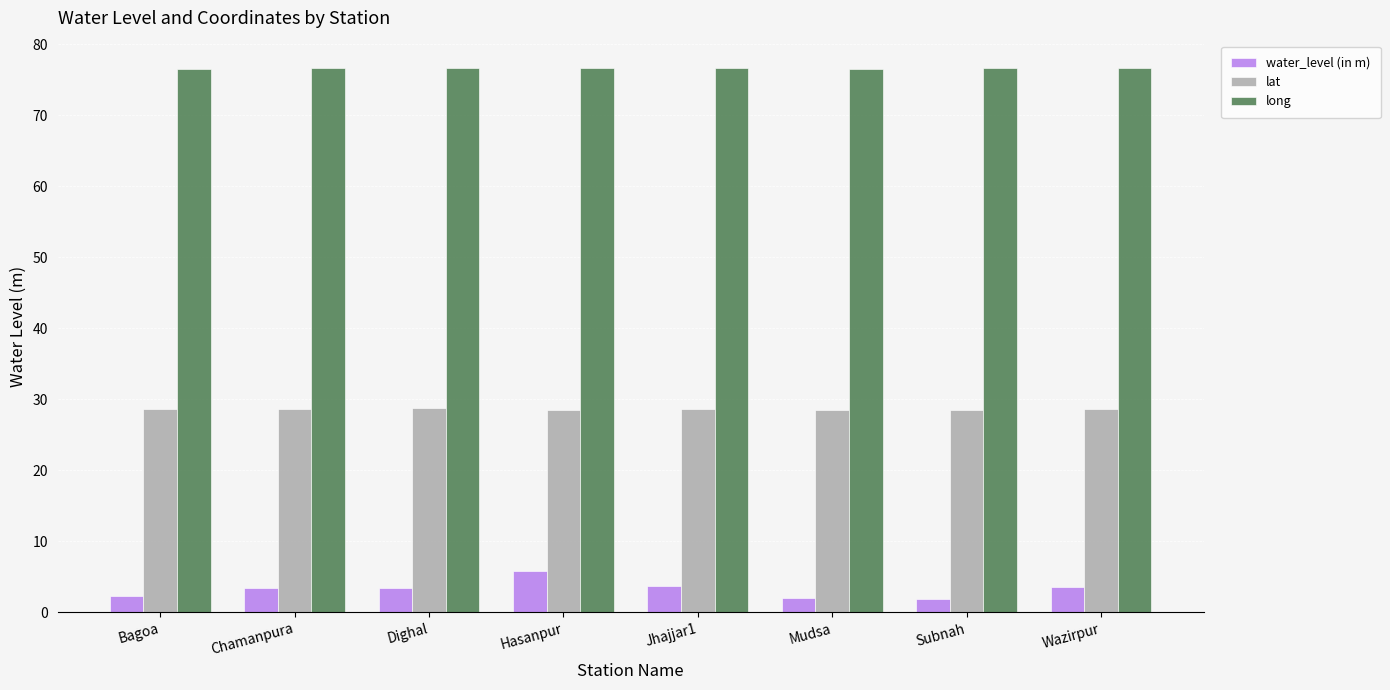

Rank the series at Wazirpur from highest to lowest value.

long, lat, water_level (in m)